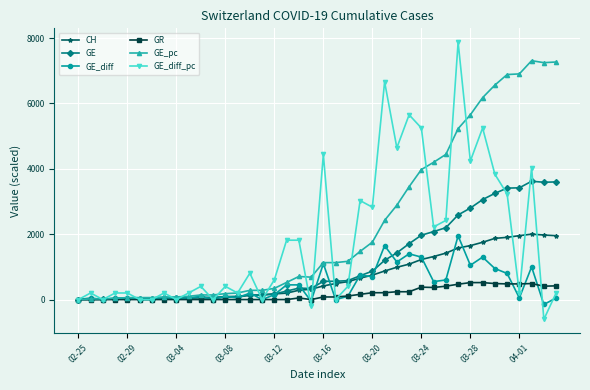

What is the maximum value for CH?

2002.0